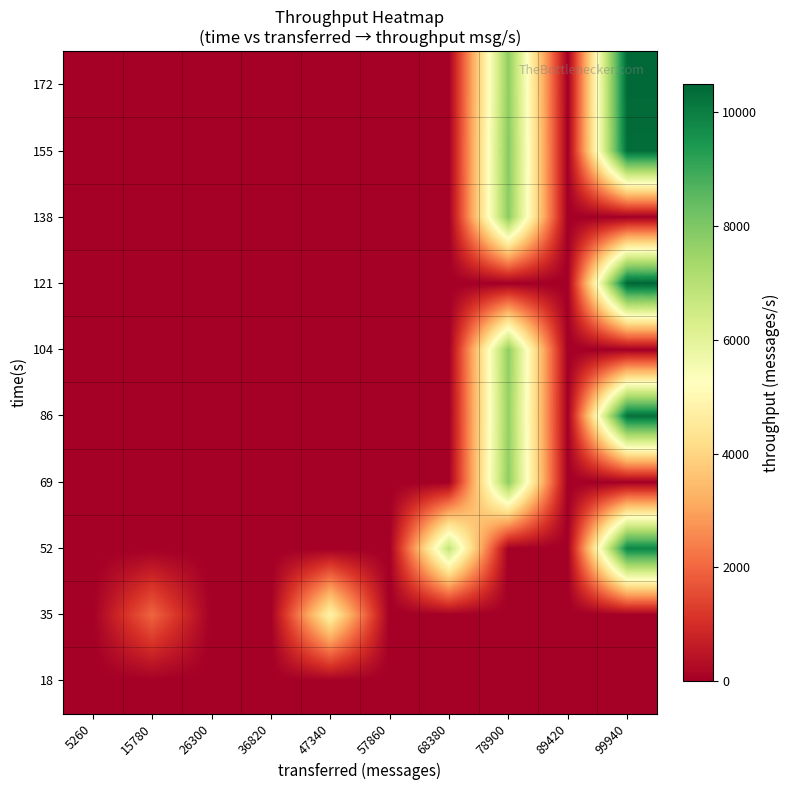

Between 26300 and 68380, which is larger?

26300